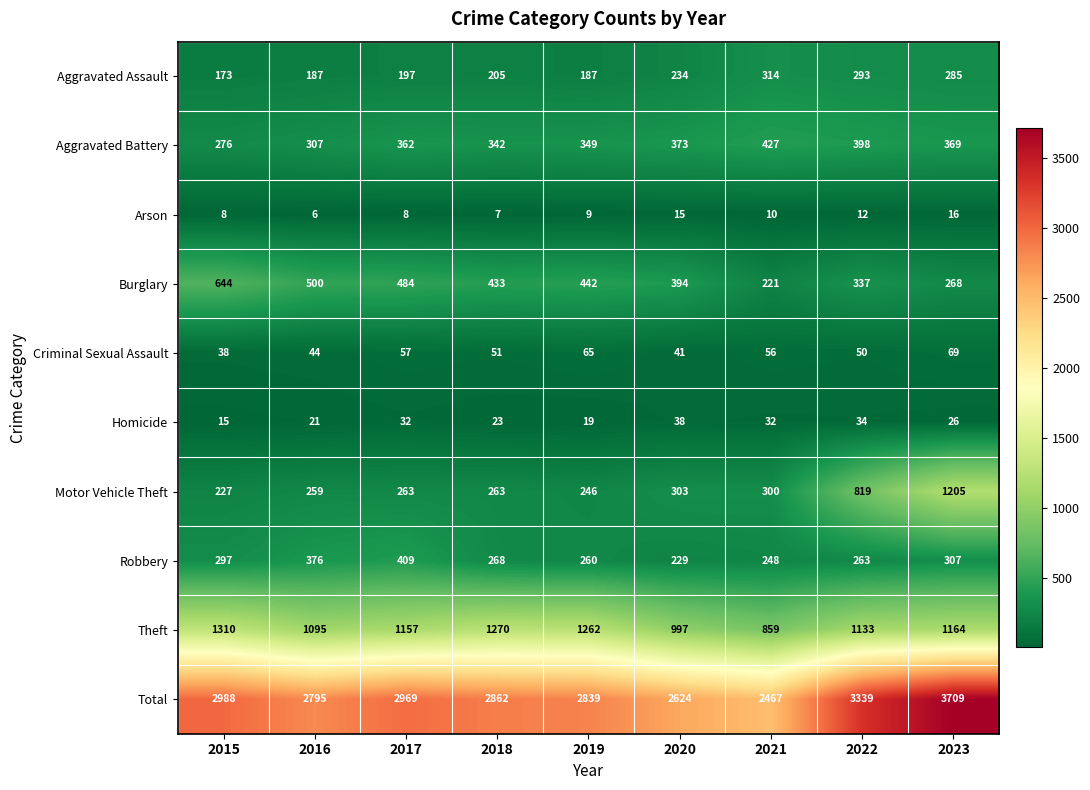

Rank the series at 2021 from lowest to highest value.

Arson, Homicide, Criminal Sexual Assault, Burglary, Robbery, Motor Vehicle Theft, Aggravated Assault, Aggravated Battery, Theft, Total